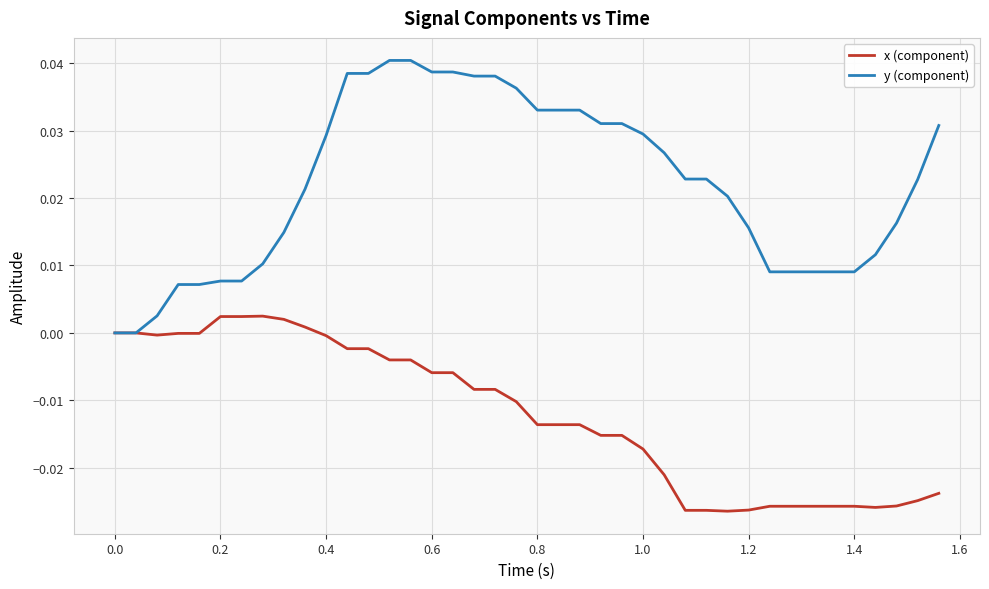

Which series has the widest spread of values?

y (component)